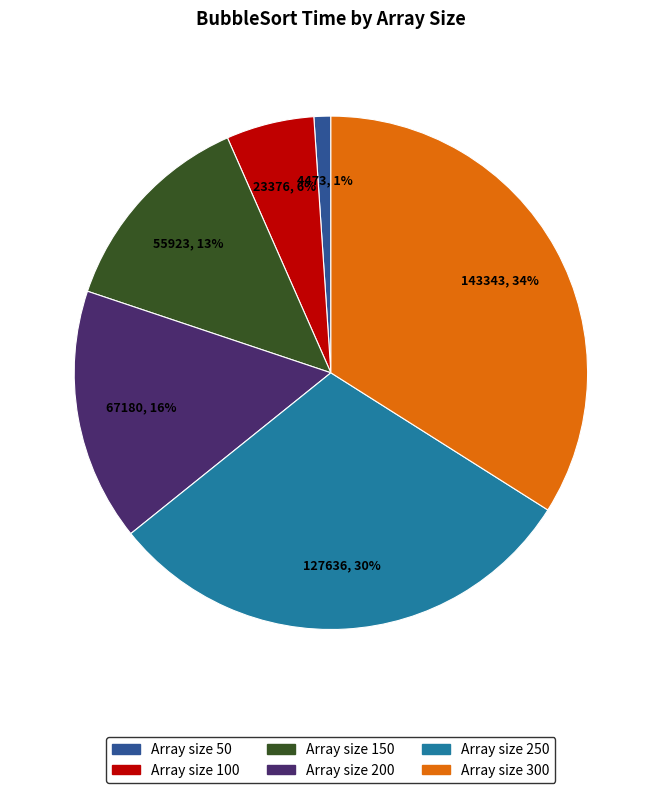

Is there any slice that represents more than half of the pie?

No